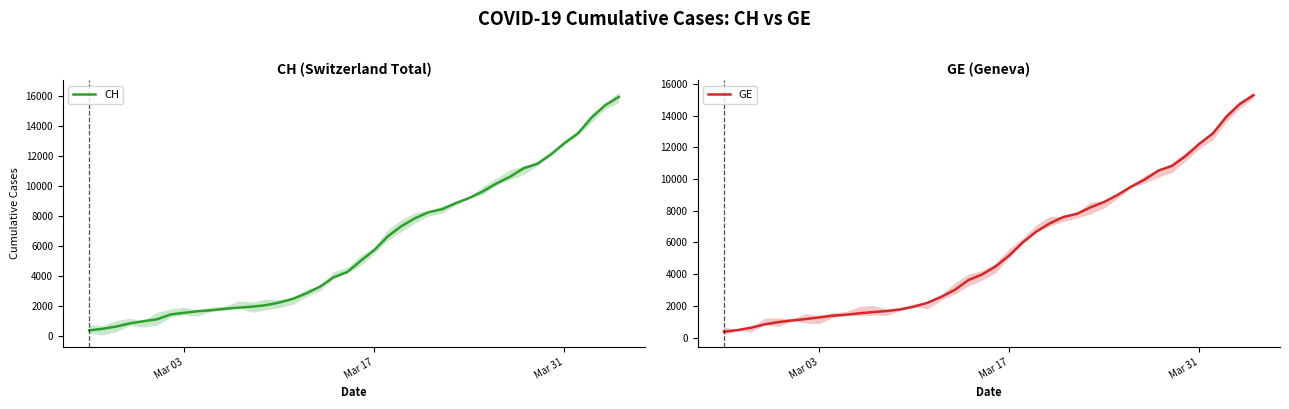

At which label is GE closest to 7829?

26